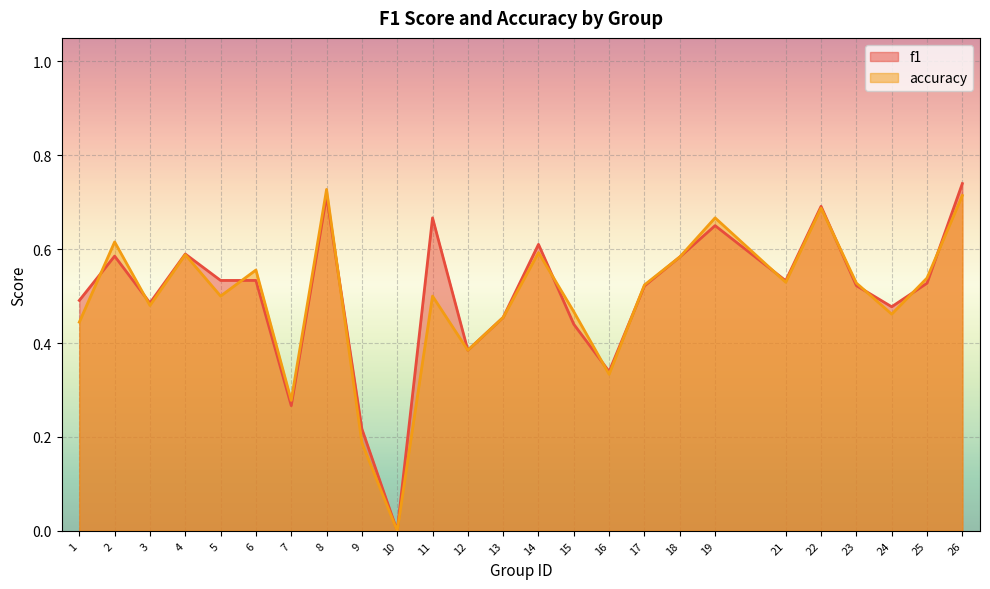

What is the difference between the second highest and second lowest values in the accuracy series?

0.5